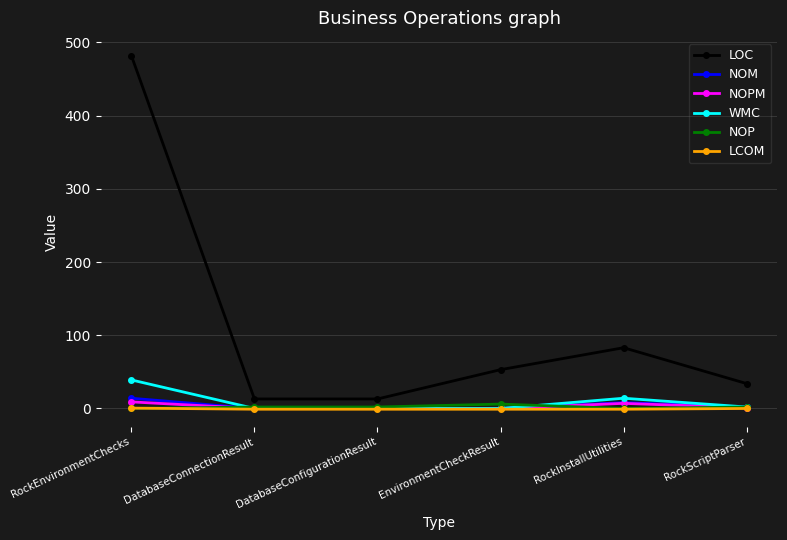

True or false: LOC and NOM intersect in this chart.

False